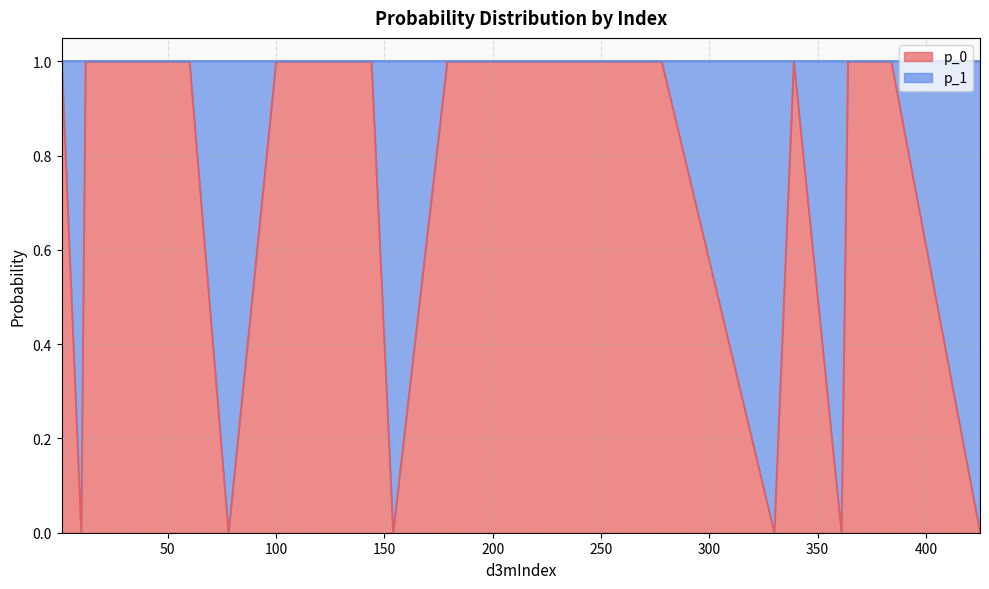

What are all the series names shown in the legend?

p_0, p_1